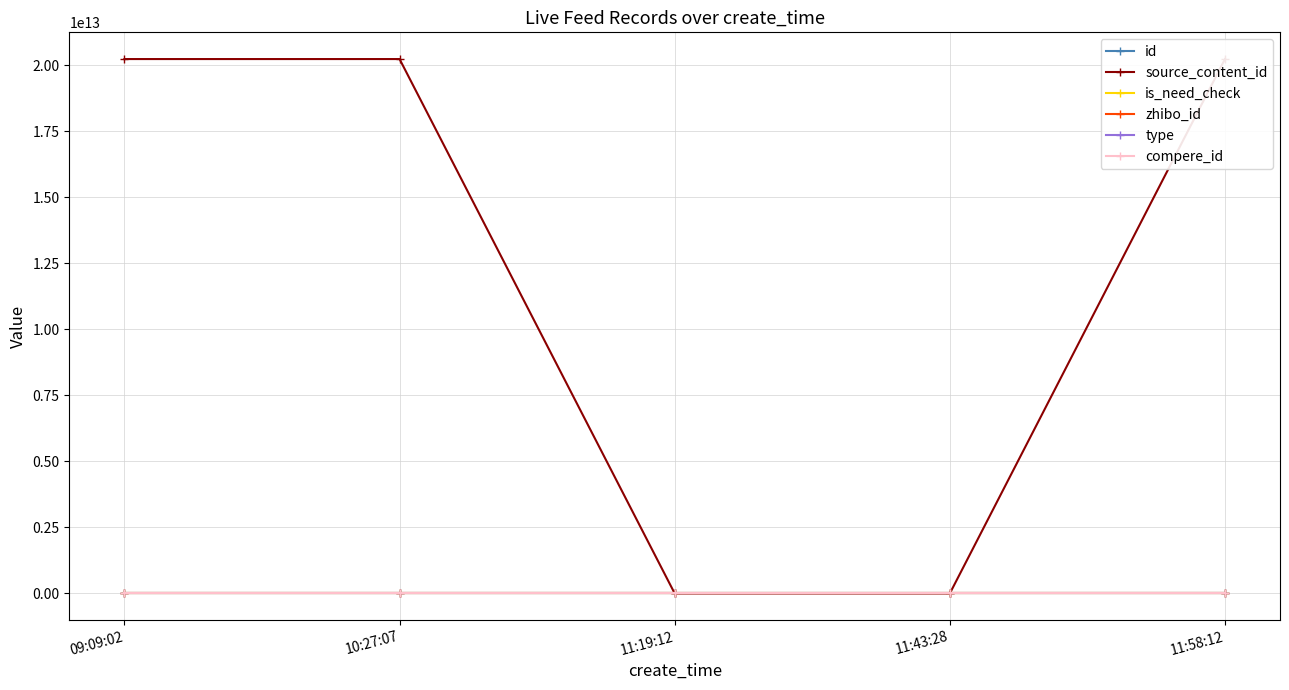

Reading left to right, transcribe all the data shown in this chart.

id: 3169165	3169178	3169193	3169200	3169202
source_content_id: 20230709091945	20230709103144	0	0	20230709120030
is_need_check: 1	0	1	1	1
zhibo_id: 152	152	152	152	152
type: 0	0	0	0	0
compere_id: 0	0	0	0	0